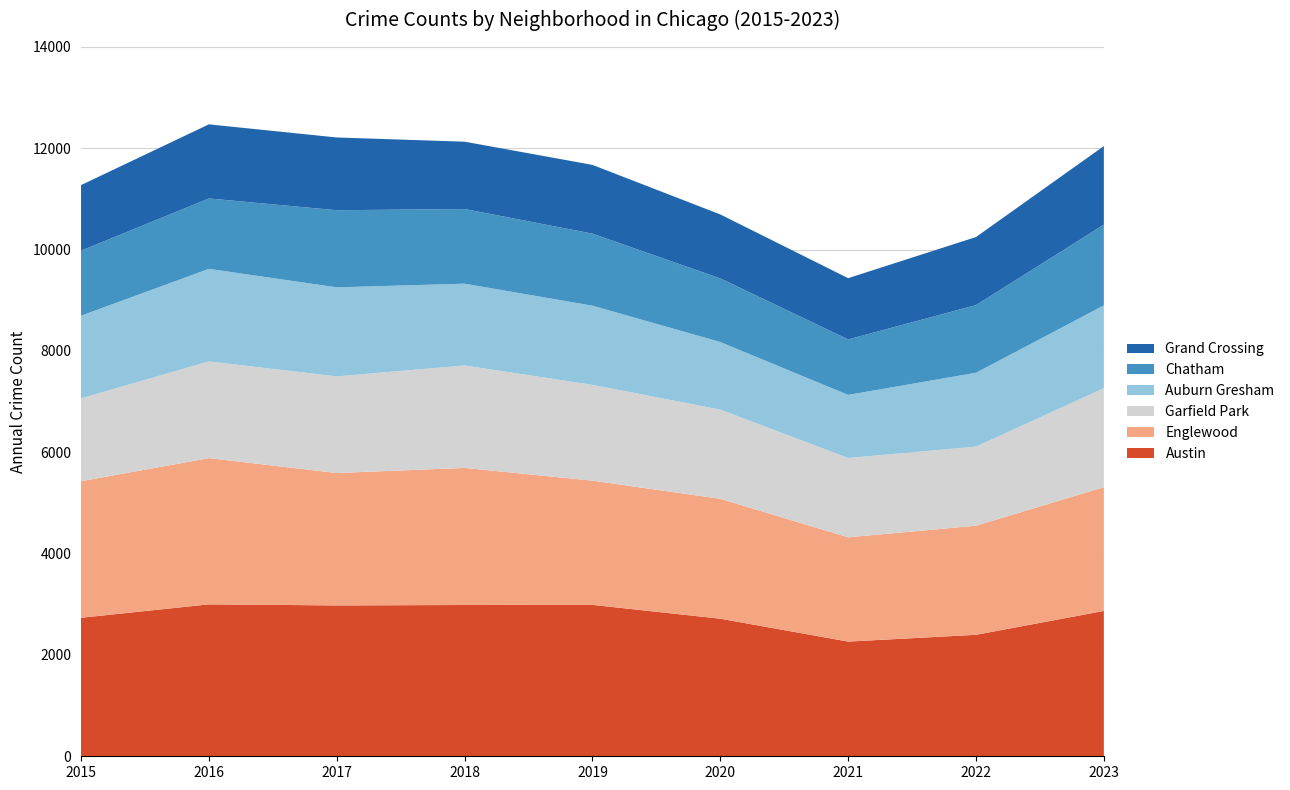

Reading left to right, transcribe all the data shown in this chart.

Austin: 2015=2734	2016=2999	2017=2978	2018=2986	2019=2989	2020=2716	2021=2264	2022=2398	2023=2869
Englewood: 2015=2695	2016=2886	2017=2613	2018=2706	2019=2451	2020=2366	2021=2058	2022=2153	2023=2443
Garfield Park: 2015=1635	2016=1909	2017=1907	2018=2022	2019=1891	2020=1761	2021=1566	2022=1561	2023=1954
Auburn Gresham: 2015=1632	2016=1827	2017=1758	2018=1614	2019=1563	2020=1334	2021=1245	2022=1458	2023=1634
Chatham: 2015=1283	2016=1389	2017=1522	2018=1474	2019=1422	2020=1255	2021=1095	2022=1335	2023=1593
Grand Crossing: 2015=1295	2016=1463	2017=1436	2018=1329	2019=1357	2020=1263	2021=1209	2022=1344	2023=1551